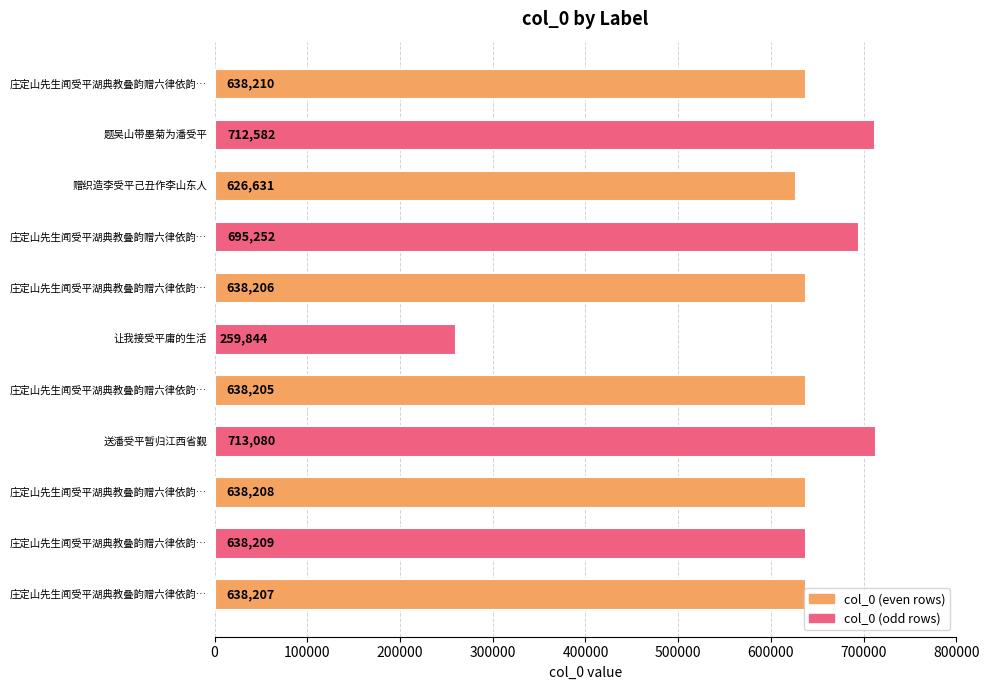

What is the smallest value displayed?

259844